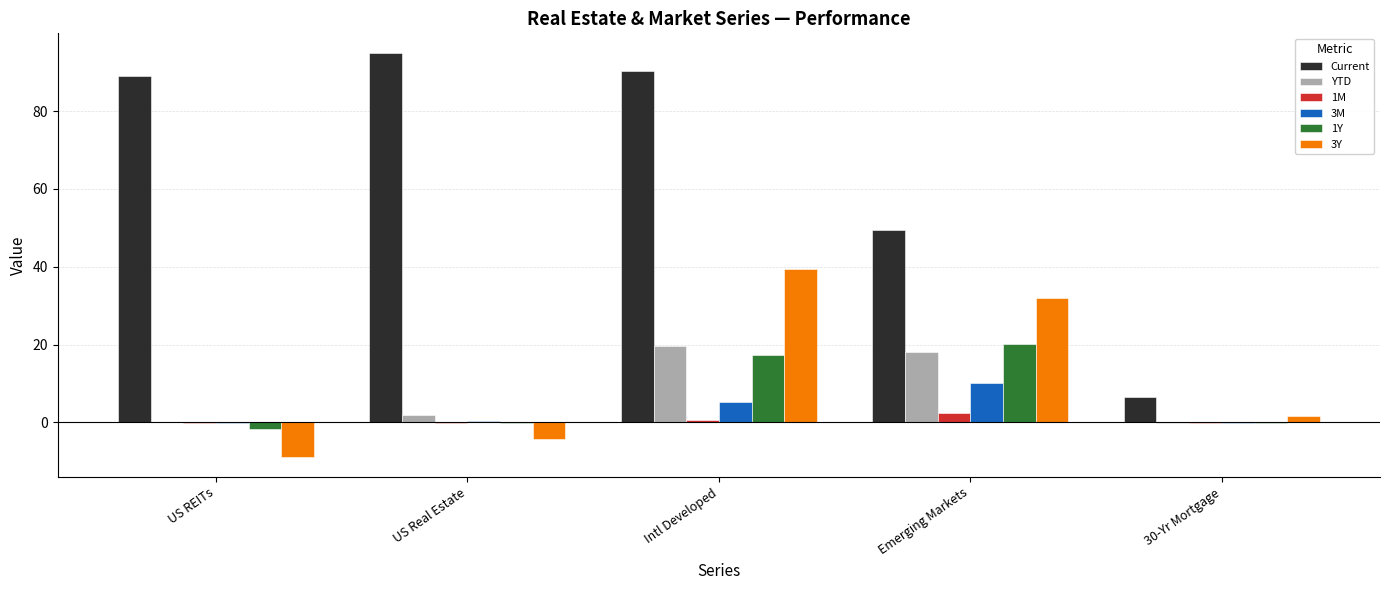

Are the bars horizontal?

No